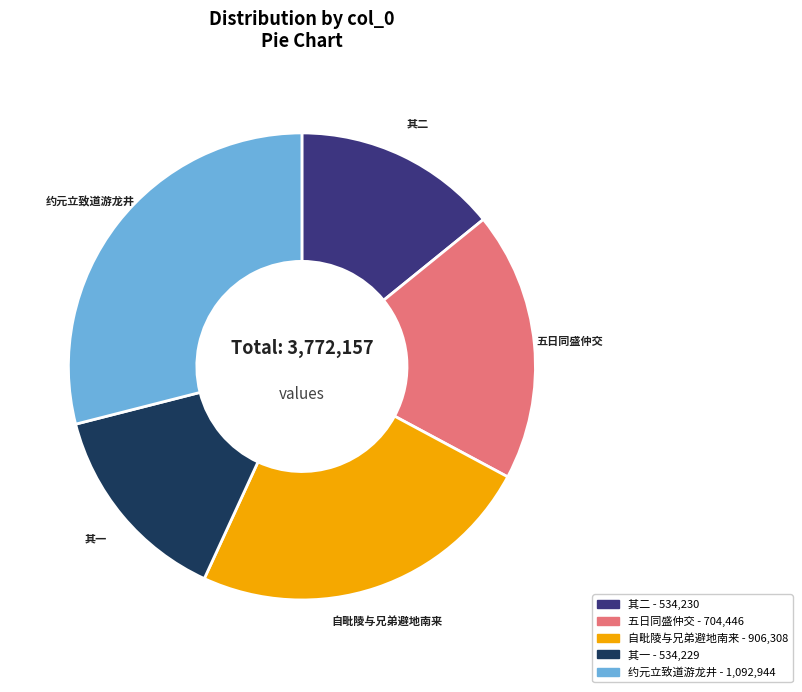

Does any single category account for the majority?

No